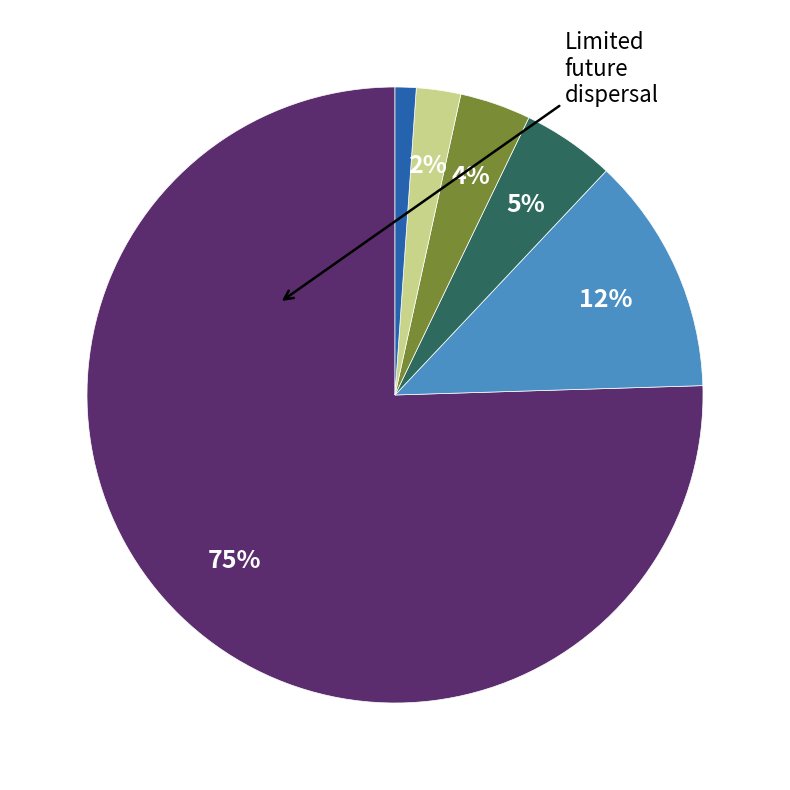

To the nearest percent, what is the average slice percentage?

17%